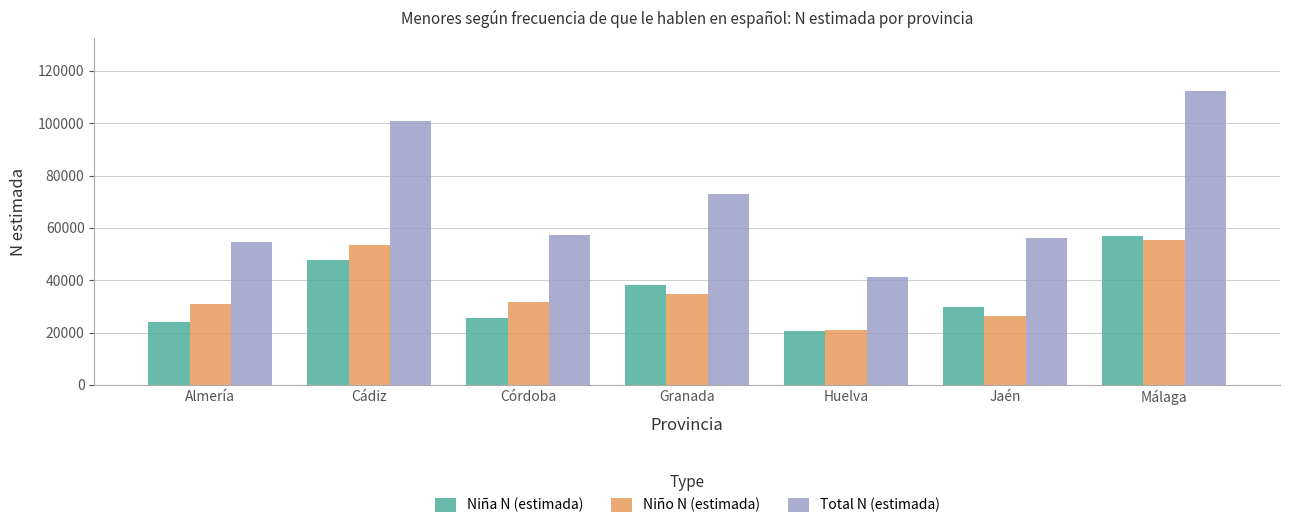

Does the chart contain stacked bars?

No